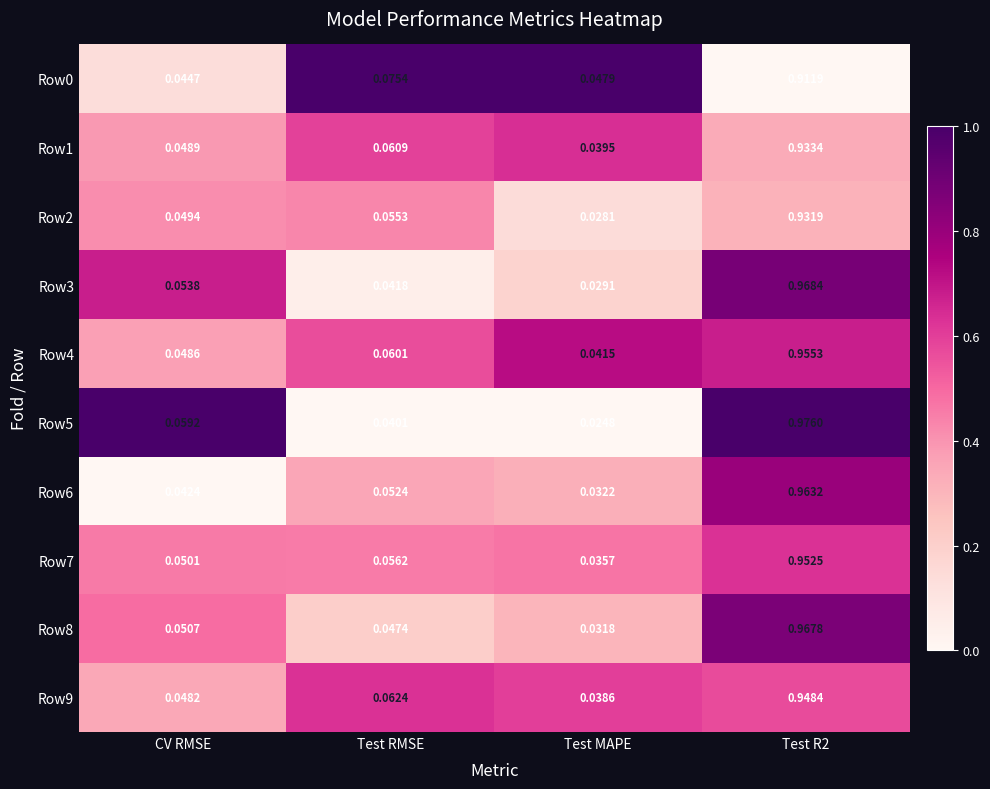

At how many categories does at least one series exceed 0?

4